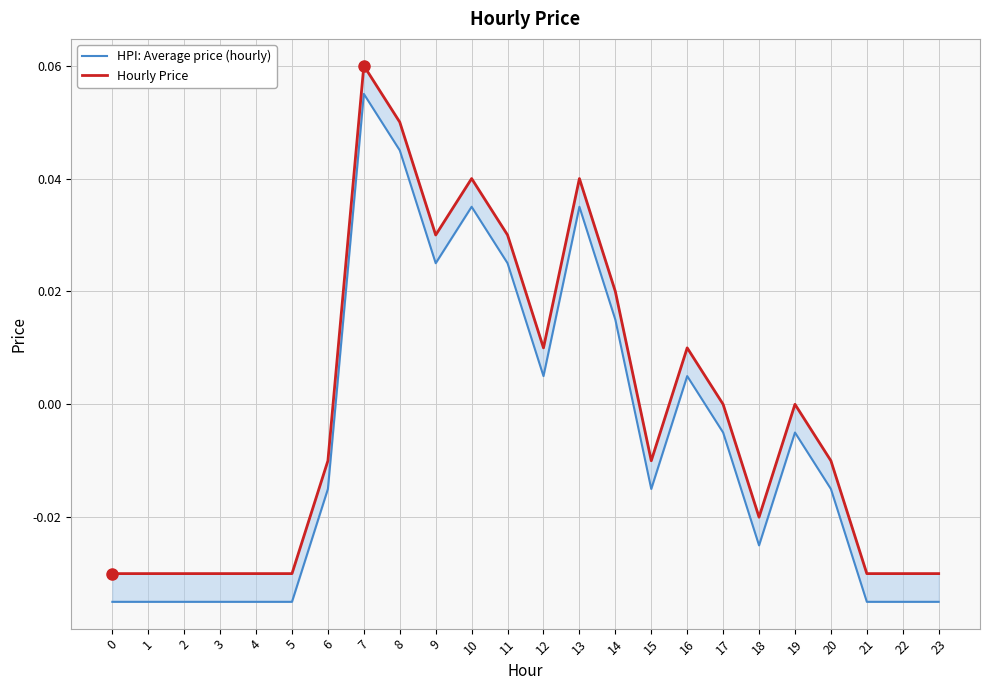

What is the highest value of the HPI: Average price (hourly) series?

0.1